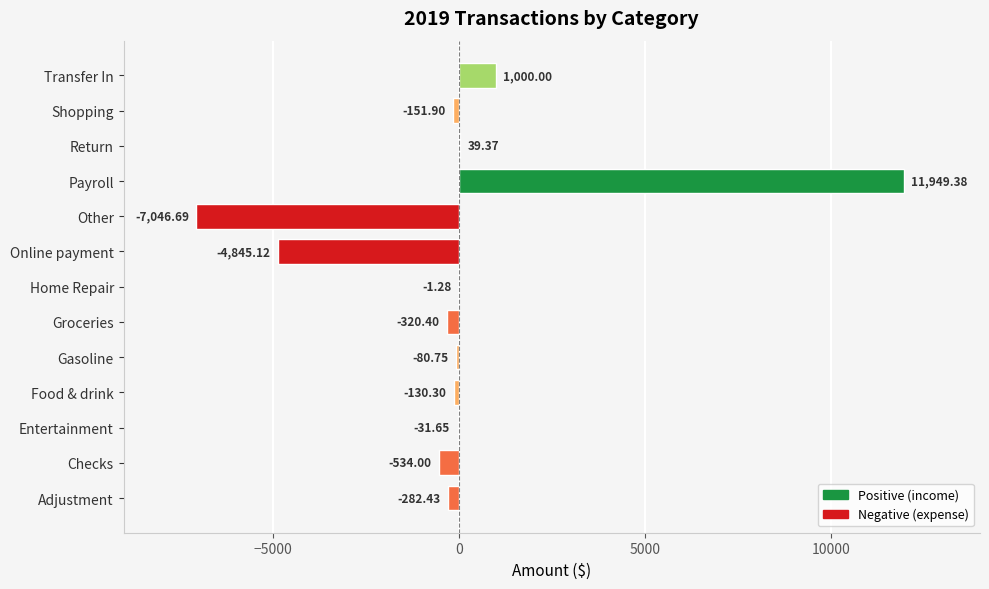

How many positive values are there?

3